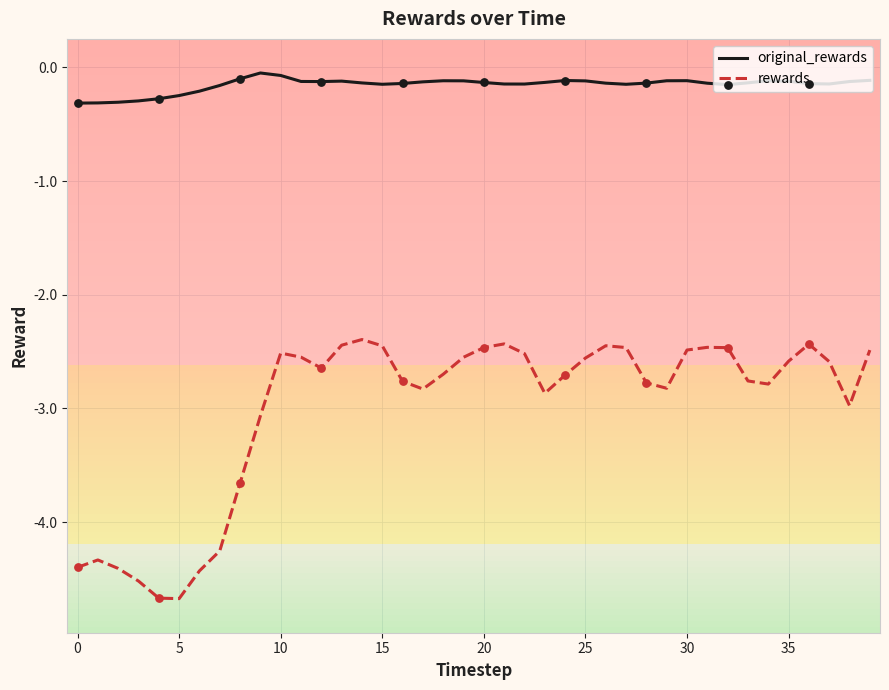

Which series has the largest total across all categories?

original_rewards